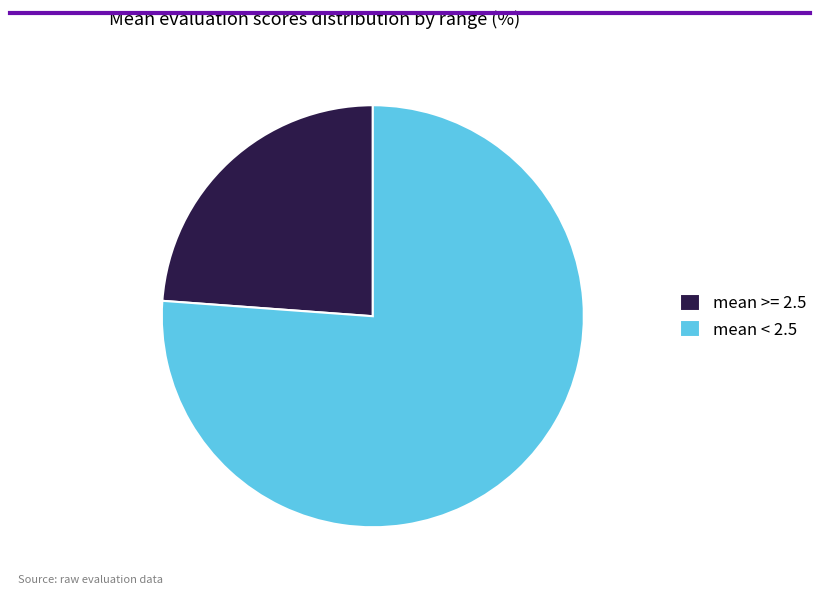

How many slices are in this pie chart?

2